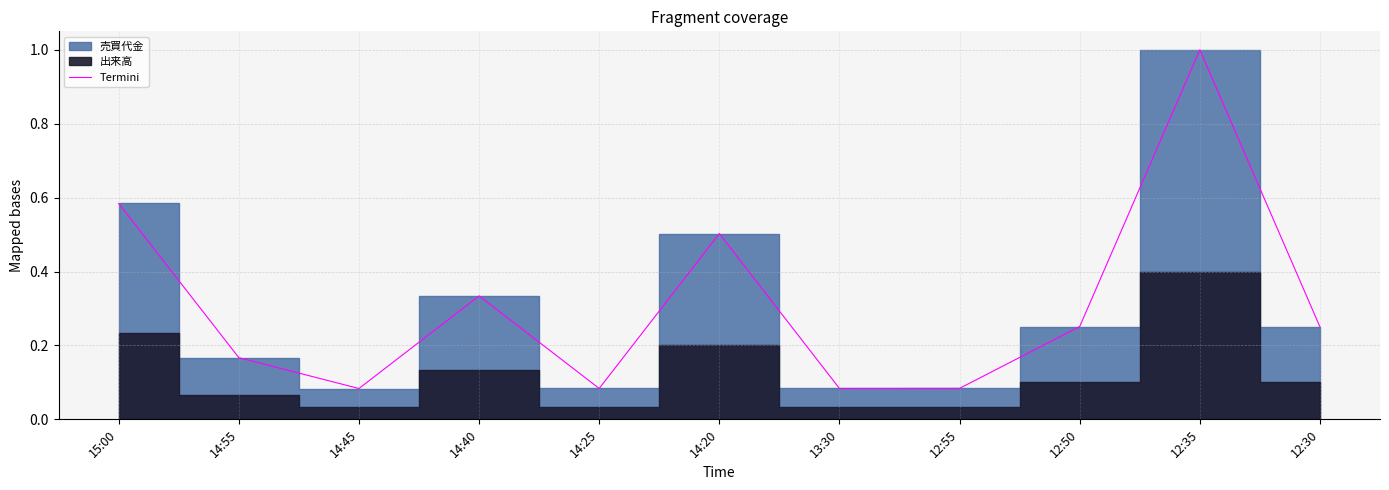

Does the chart display data point markers on the line(s)?

No